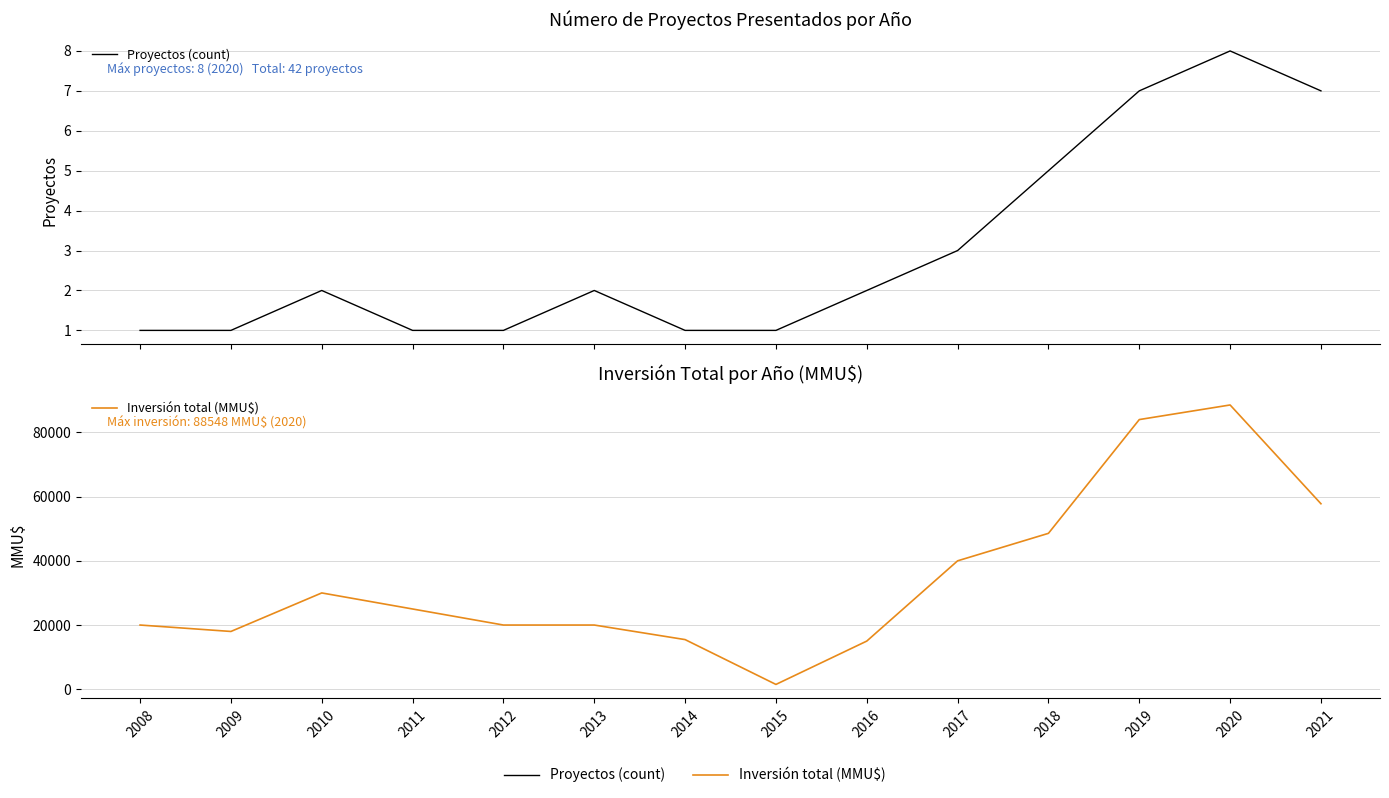

Reading left to right, transcribe all the data shown in this chart.

Proyectos (count): 1	1	2	1	1	2	1	1	2	3	5	7	8	7
Inversión total (MMU$): 20000	18000	30000	25000	20000	20000	15465	1500	15000	40000	48565	84000	88548	57778